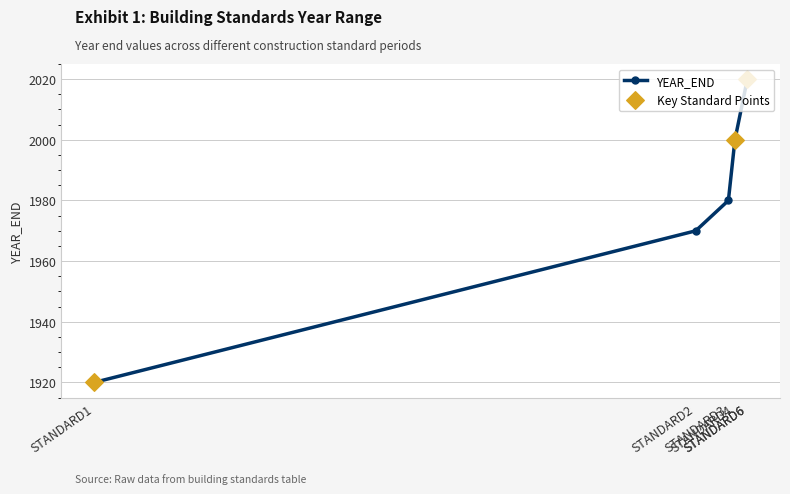

What is the change in value from STANDARD3 to STANDARD6?

+40